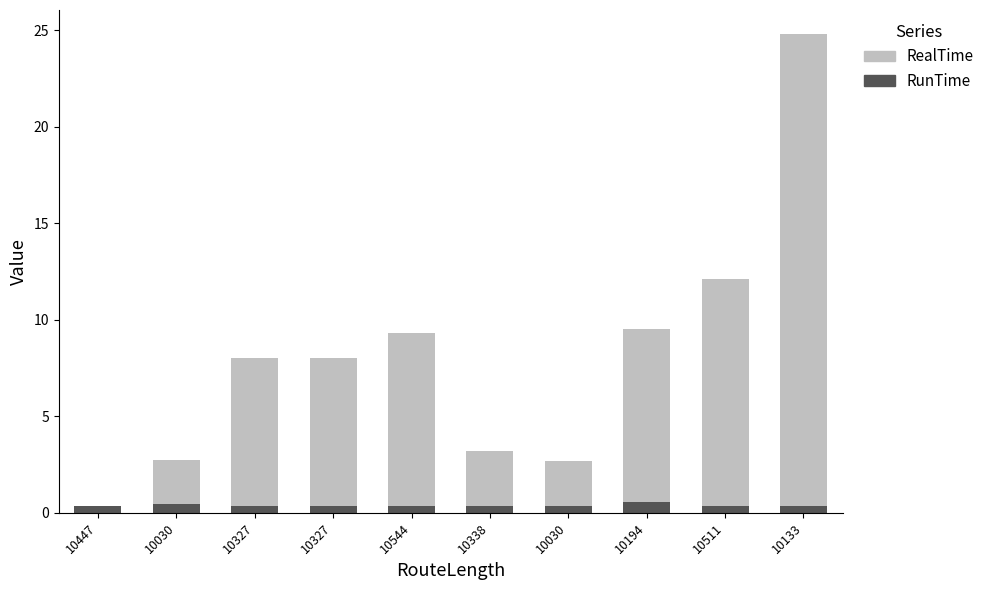

Are the bars horizontal?

No